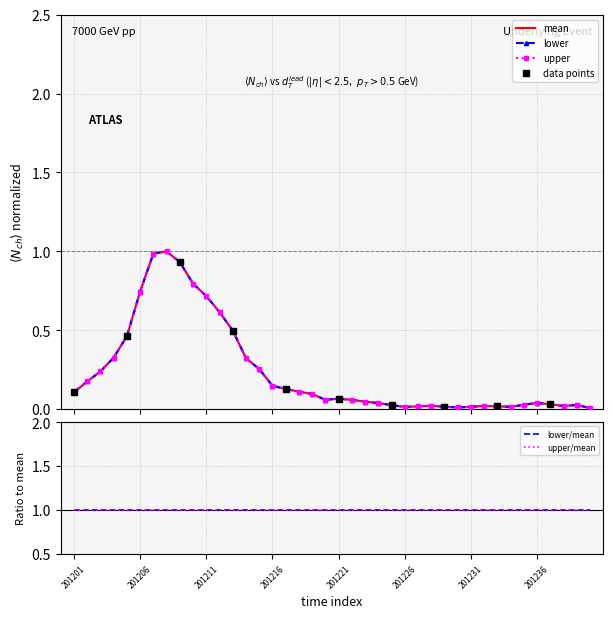

Rank the series by their maximum value, from lowest to highest.

mean, lower, upper